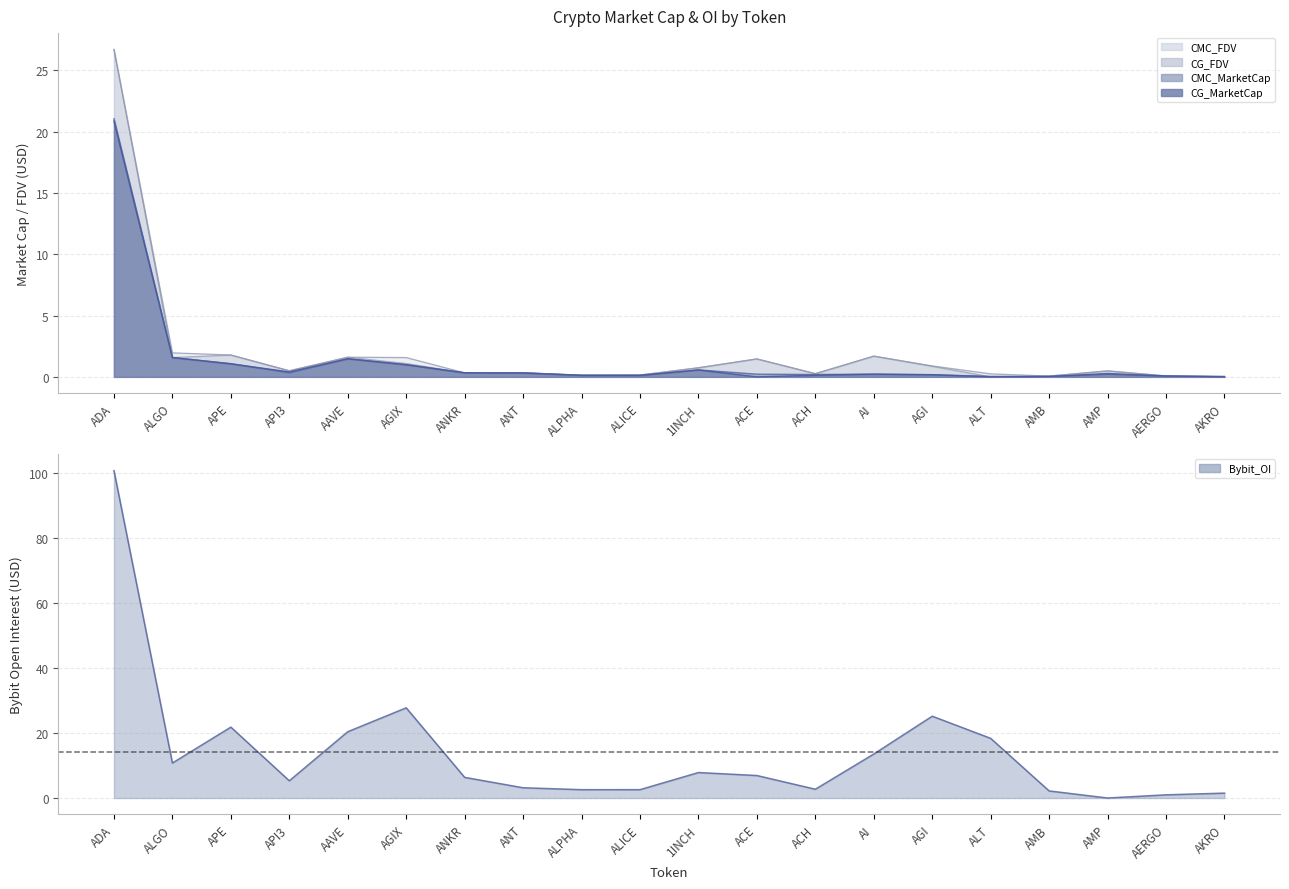

List the labels in order of value, smallest first.

AMP, AERGO, AKRO, AMB, ALPHA, ALICE, ACH, ANT, API3, ANKR, ACE, 1INCH, ALGO, AI, ALT, AAVE, APE, AGI, AGIX, ADA